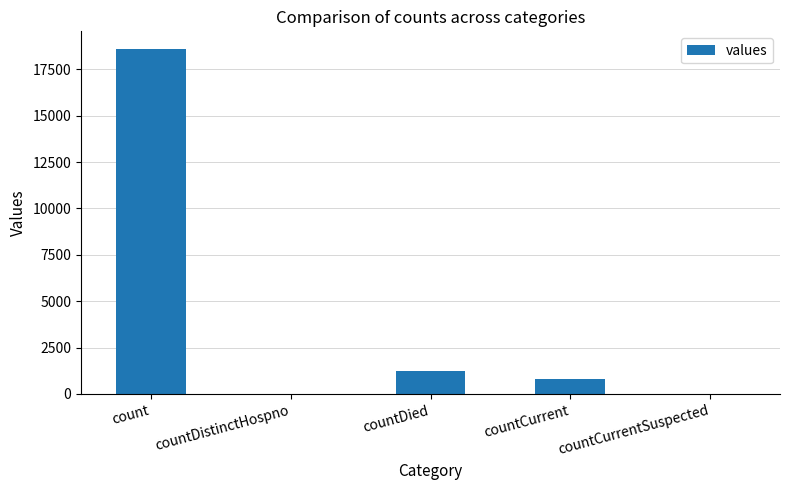

What is the approximate value at count, to the nearest 50?

18600